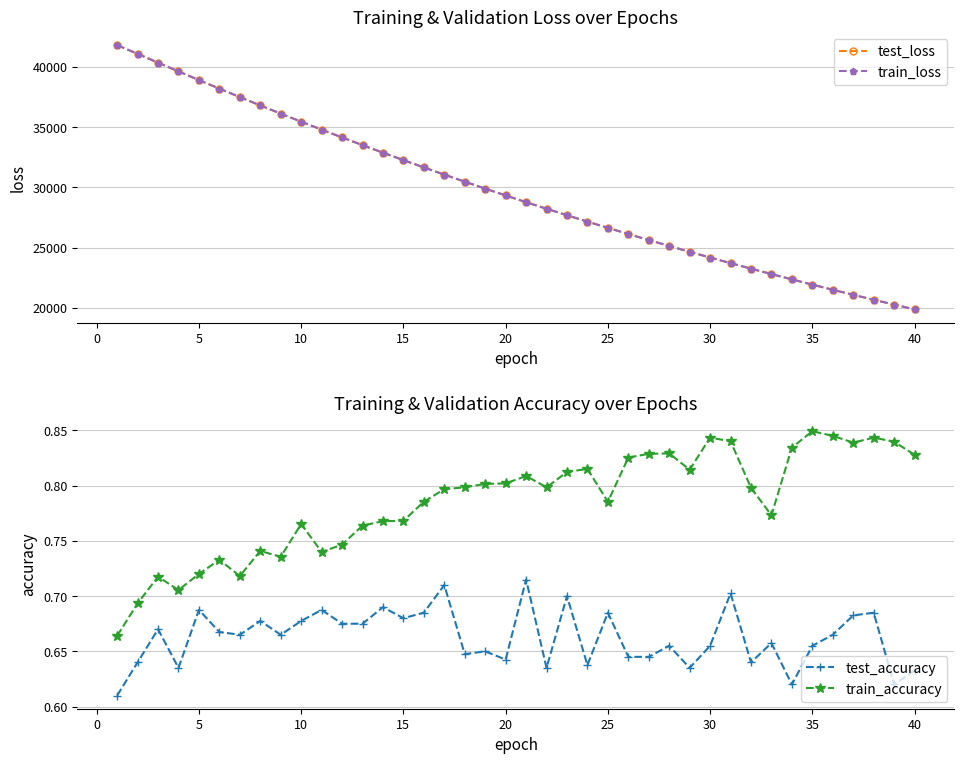

True or false: train_loss and test_accuracy intersect in this chart.

False